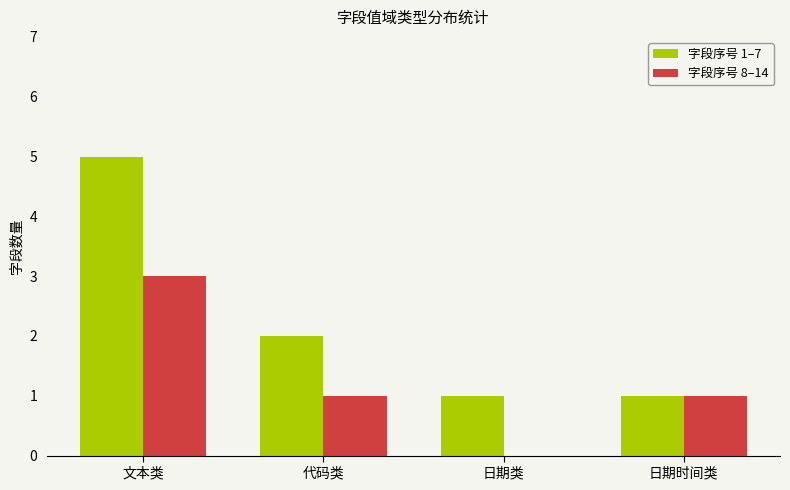

Between 文本类 and 日期时间类, which series saw the biggest shift?

字段序号 1–7